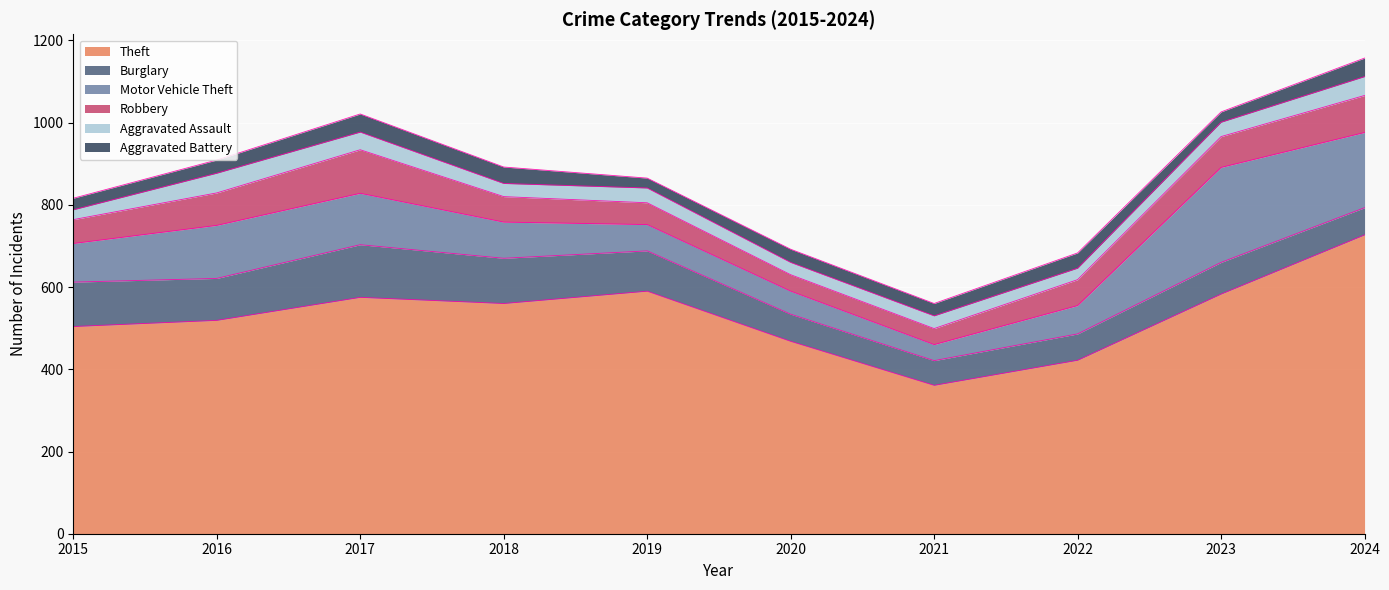

Where does the Motor Vehicle Theft series first go above 94?

2016